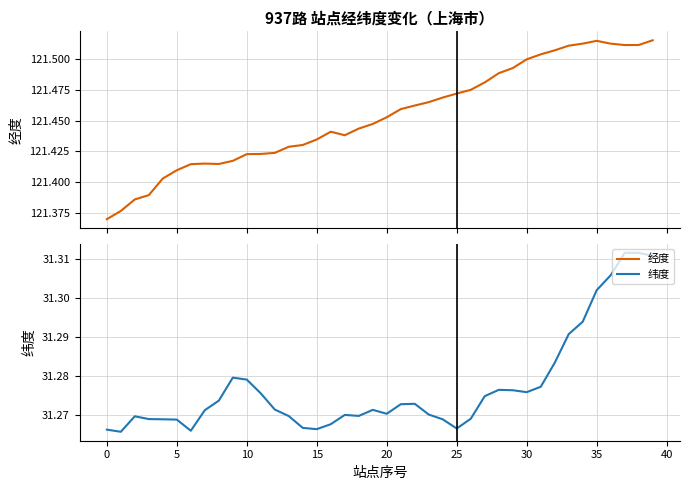

The value of 纬度 at 26 is 49.2. True or false?

False